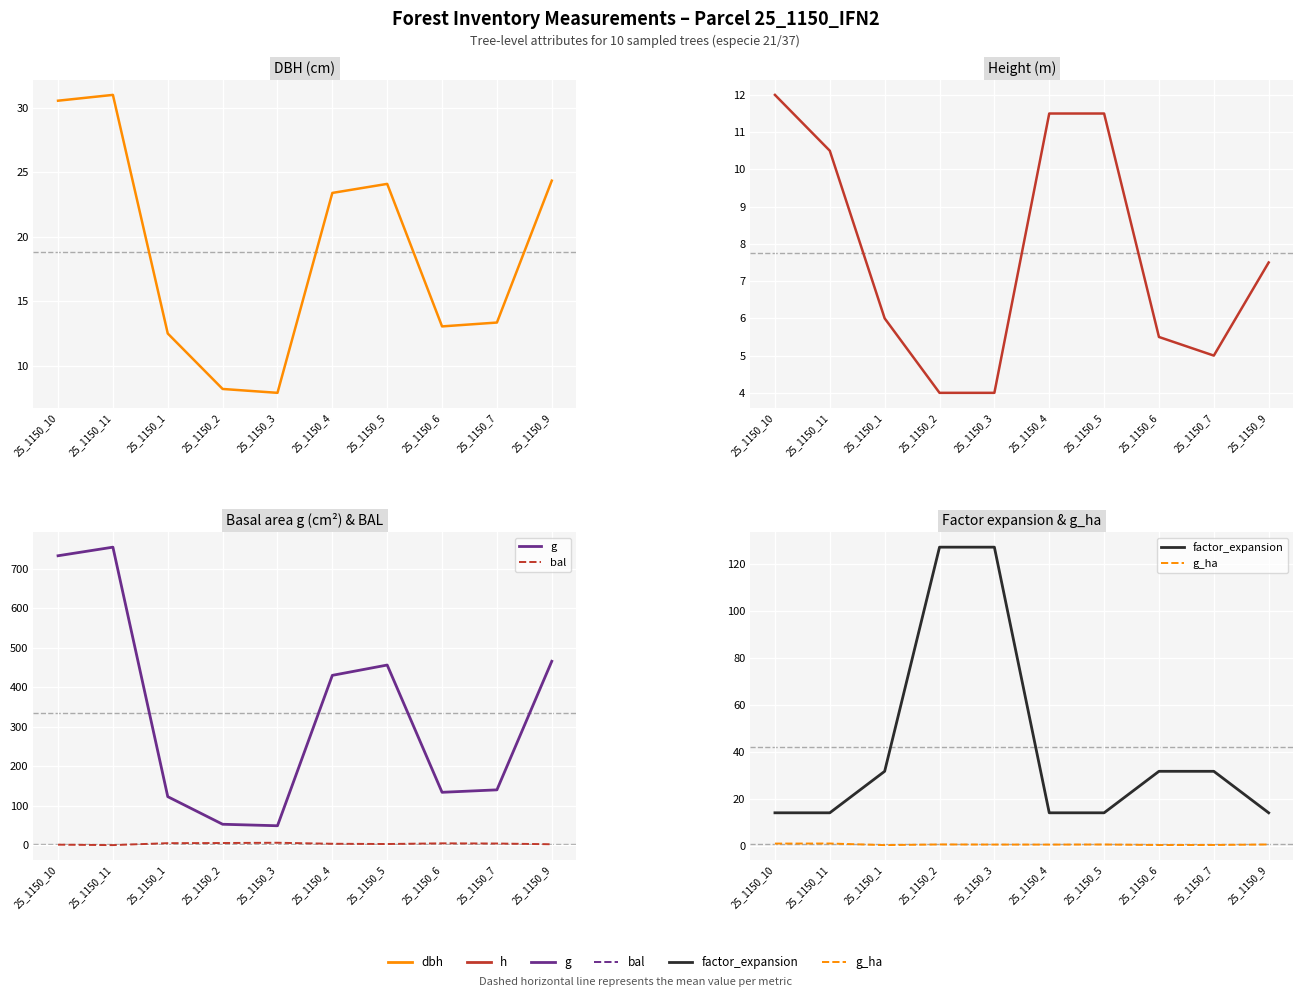

True or false: g and dbh intersect in this chart.

False